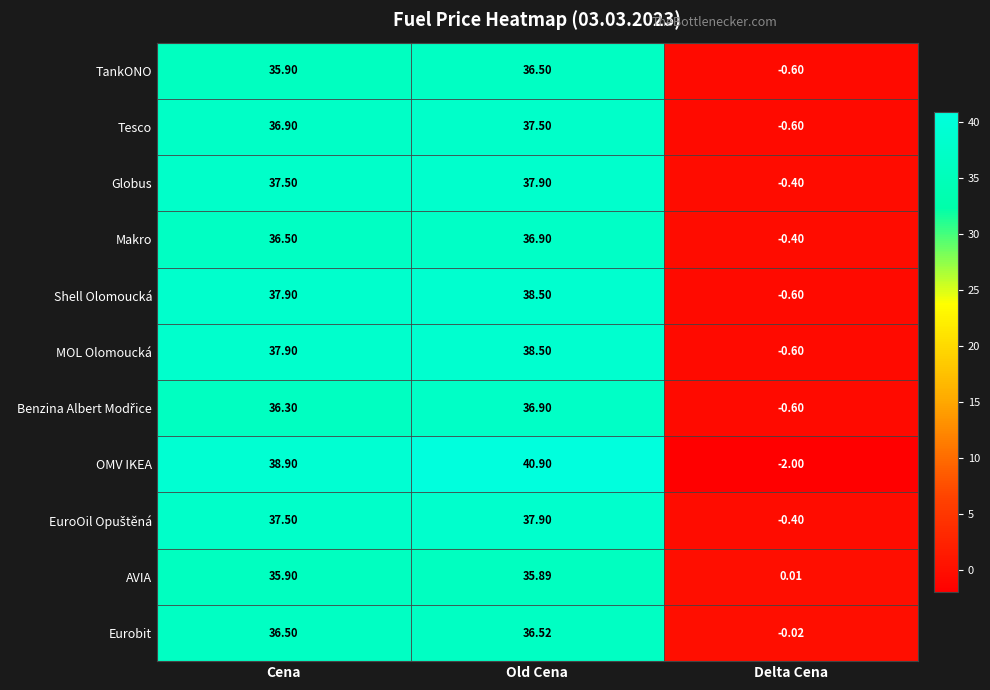

At which label does Tesco reach its peak?

Old Cena